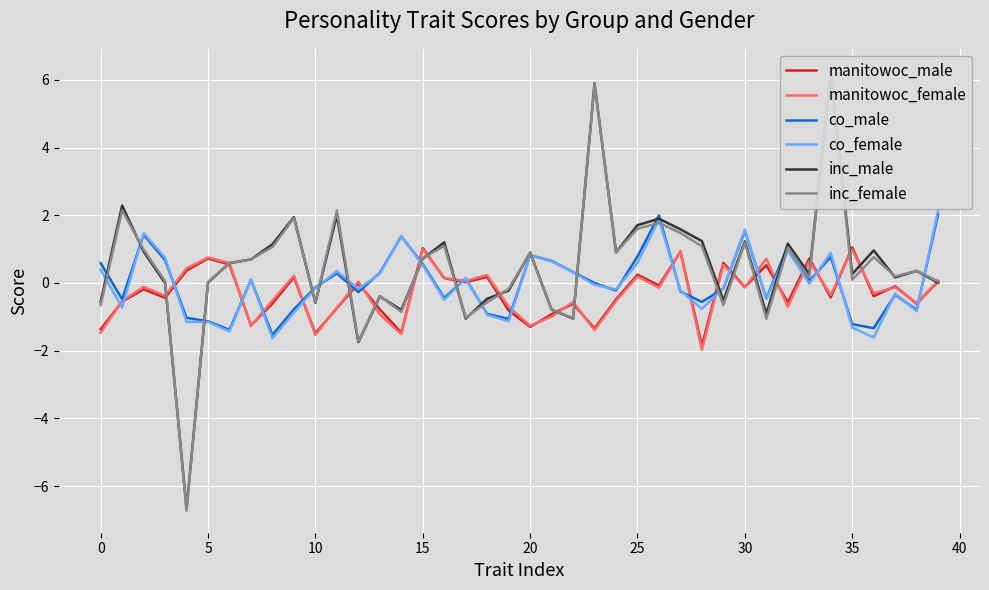

How many distinct data groups are displayed?

6